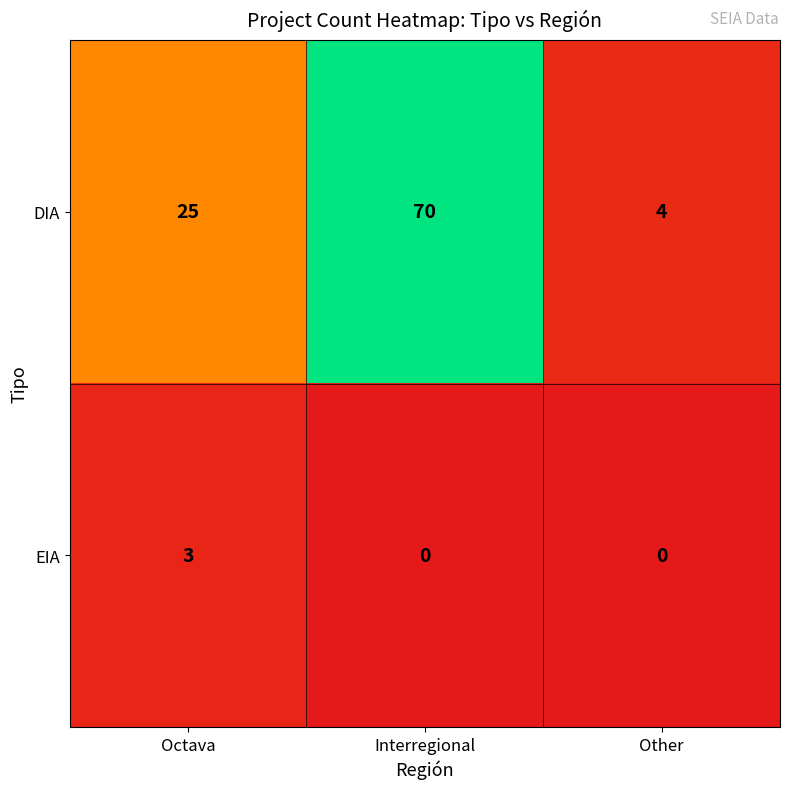

Reading right to left, list all the values displayed in this chart.

DIA: Other=4	Interregional=70	Octava=25
EIA: Other=0	Interregional=0	Octava=3